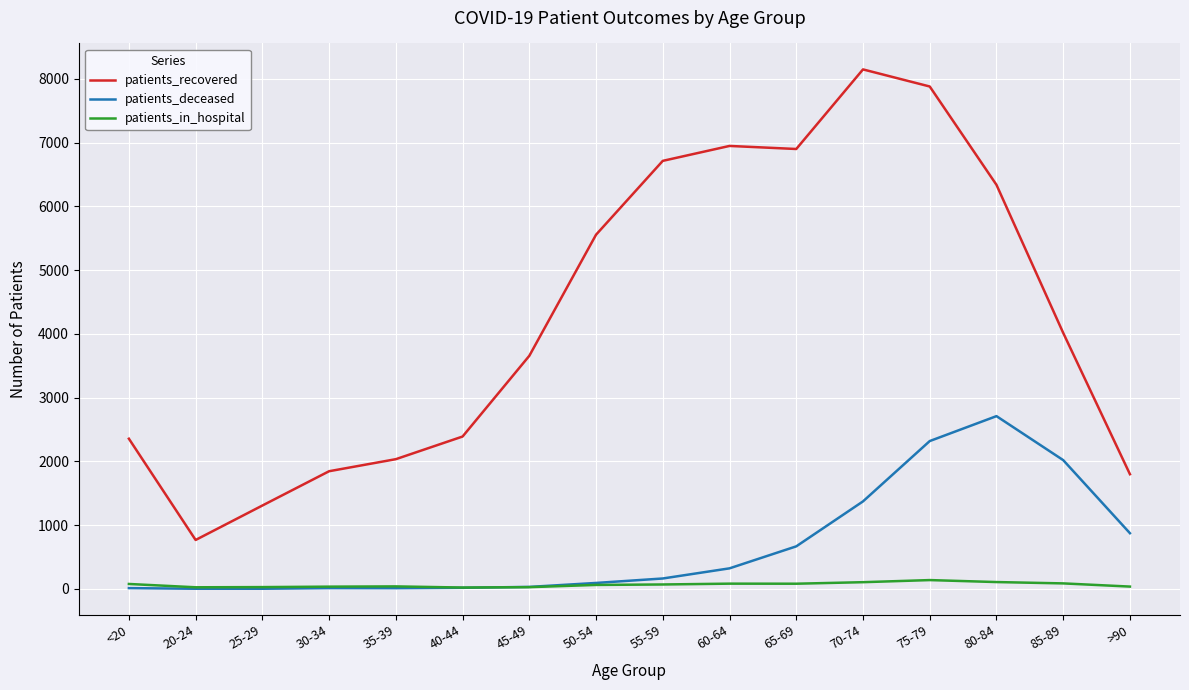

List the series in order of their peak value, lowest first.

patients_in_hospital, patients_deceased, patients_recovered